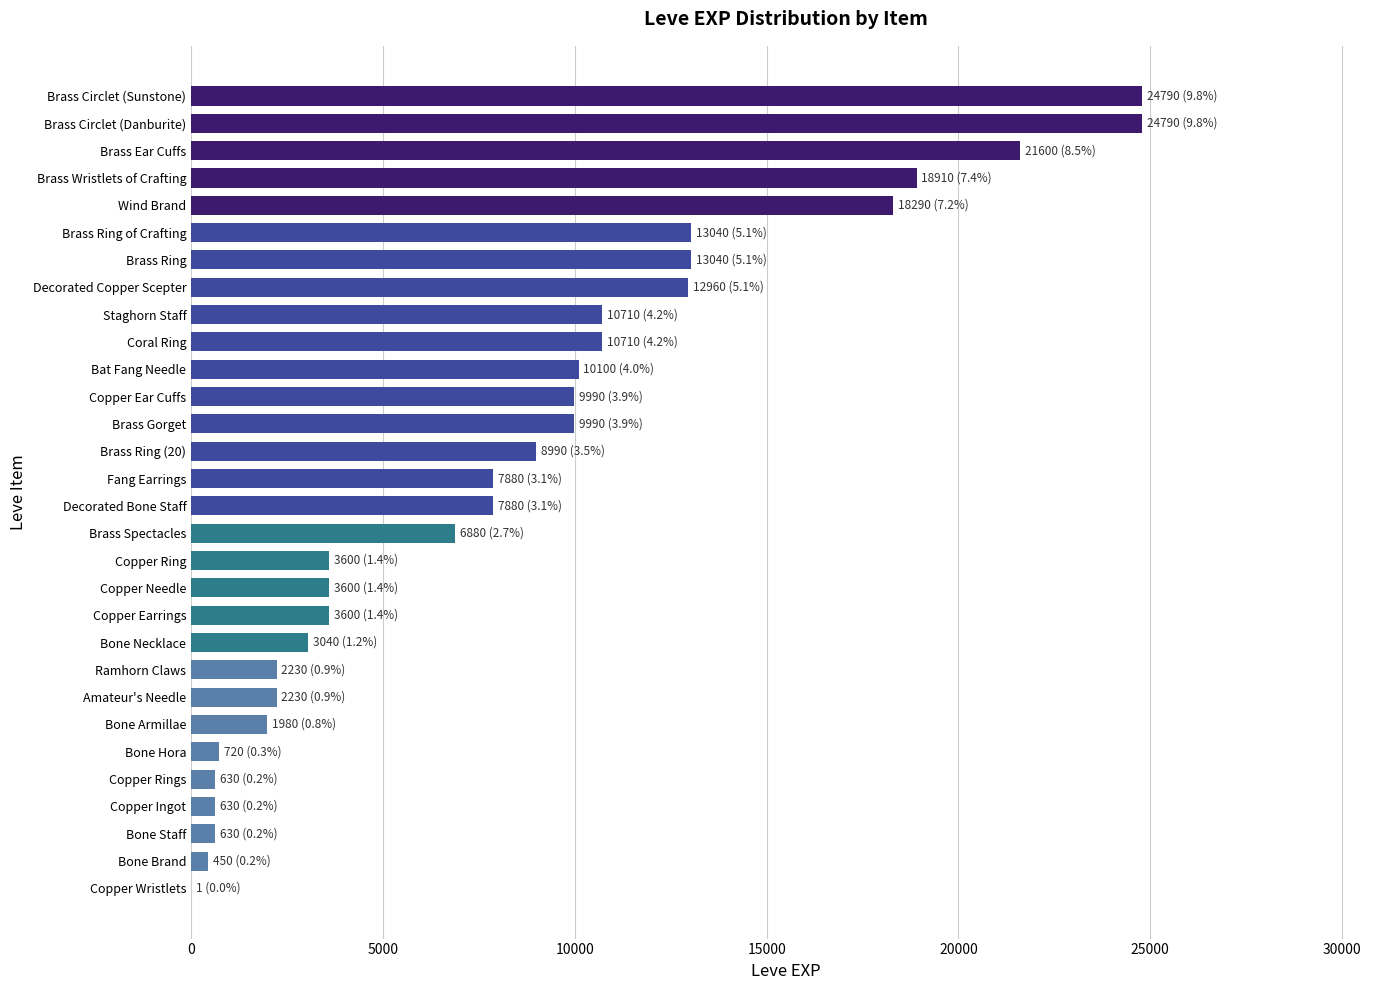

How many series are shown in this chart?

1